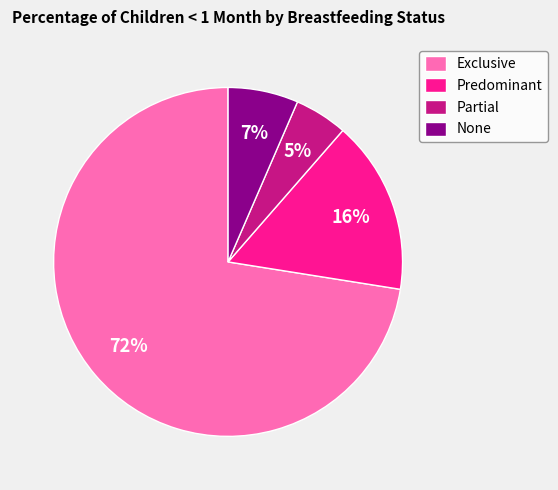

Rank the categories by value from highest to lowest.

Exclusive, Predominant, None, Partial